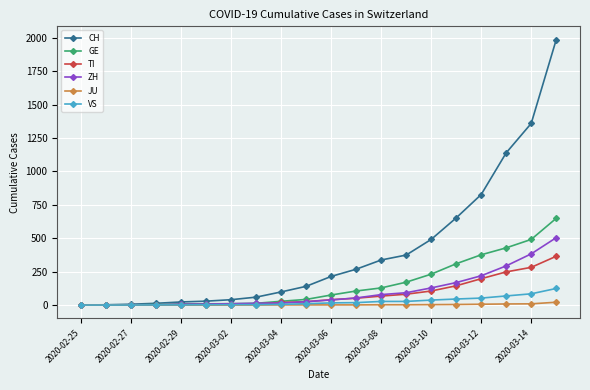

Which series has the widest spread of values?

CH